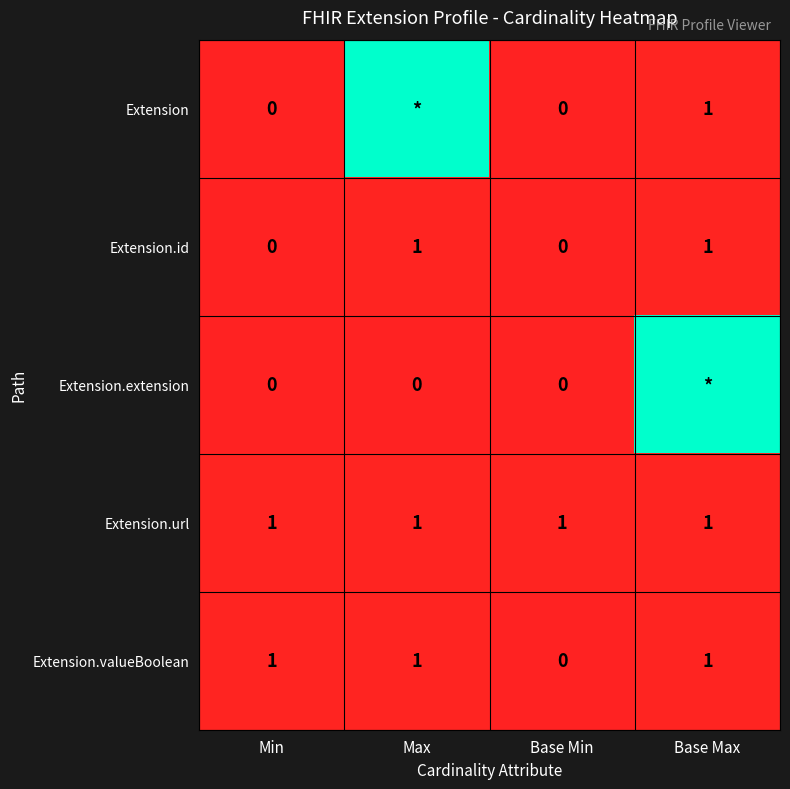

The value of Extension.id at Base Max is 1. True or false?

True